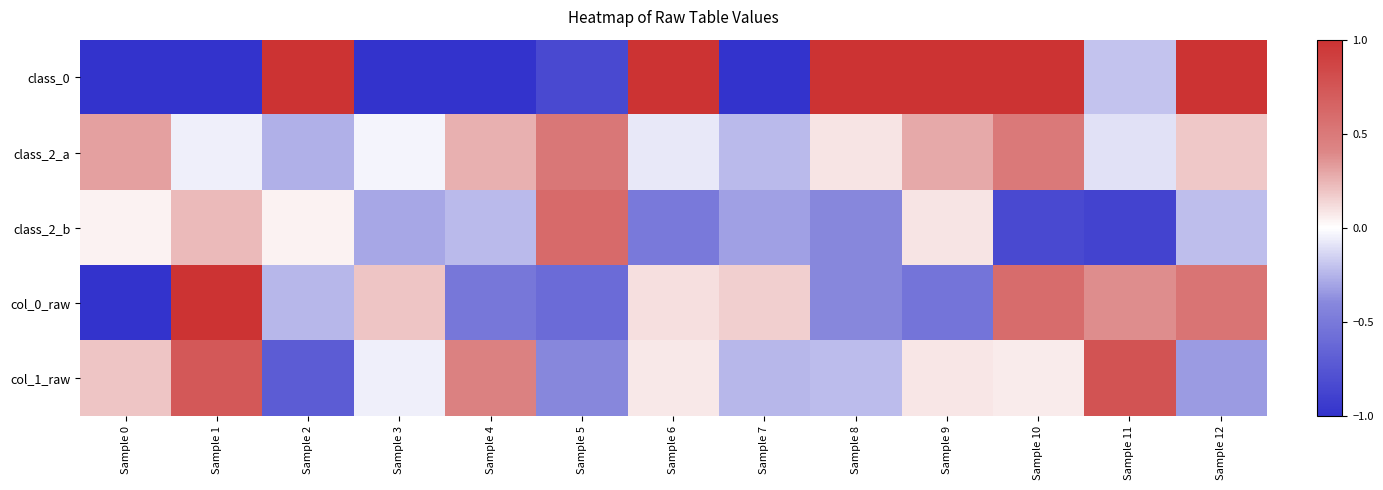

Reading left to right, extract all data points from this chart.

class_0: Sample 0=-1.3	Sample 1=-5.1	Sample 2=3.8	Sample 3=-3.6	Sample 4=-1.3	Sample 5=-0.8	Sample 6=3.8	Sample 7=-3.0	Sample 8=1.7	Sample 9=2.5	Sample 10=2.8	Sample 11=-0.2	Sample 12=1.0
class_2_a: Sample 0=0.3	Sample 1=-0.0	Sample 2=-0.3	Sample 3=-0.0	Sample 4=0.3	Sample 5=0.5	Sample 6=-0.1	Sample 7=-0.2	Sample 8=0.1	Sample 9=0.3	Sample 10=0.5	Sample 11=-0.1	Sample 12=0.2
class_2_b: Sample 0=0.0	Sample 1=0.2	Sample 2=0.0	Sample 3=-0.3	Sample 4=-0.2	Sample 5=0.6	Sample 6=-0.5	Sample 7=-0.3	Sample 8=-0.4	Sample 9=0.1	Sample 10=-0.8	Sample 11=-0.9	Sample 12=-0.2
col_0_raw: Sample 0=-2.8	Sample 1=2.3	Sample 2=-0.2	Sample 3=0.2	Sample 4=-0.5	Sample 5=-0.6	Sample 6=0.1	Sample 7=0.2	Sample 8=-0.4	Sample 9=-0.5	Sample 10=0.6	Sample 11=0.4	Sample 12=0.5
col_1_raw: Sample 0=0.2	Sample 1=0.7	Sample 2=-0.7	Sample 3=-0.0	Sample 4=0.4	Sample 5=-0.4	Sample 6=0.1	Sample 7=-0.2	Sample 8=-0.2	Sample 9=0.1	Sample 10=0.1	Sample 11=0.8	Sample 12=-0.3